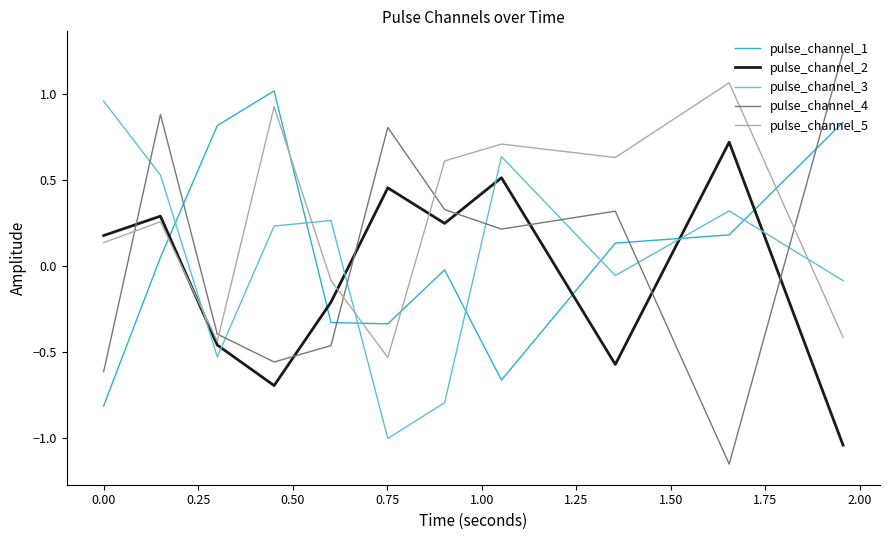

What is the minimum value for pulse_channel_1?

-0.8